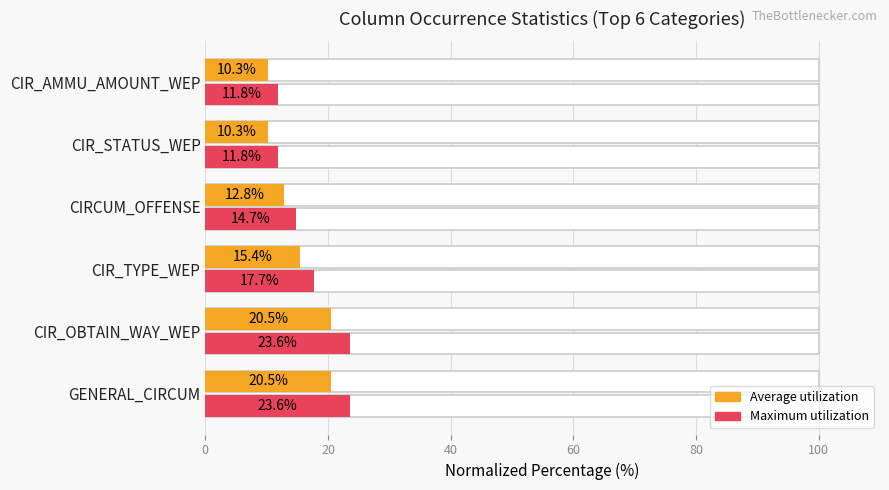

How many data points in Max count (normalized %) are above 17?

3